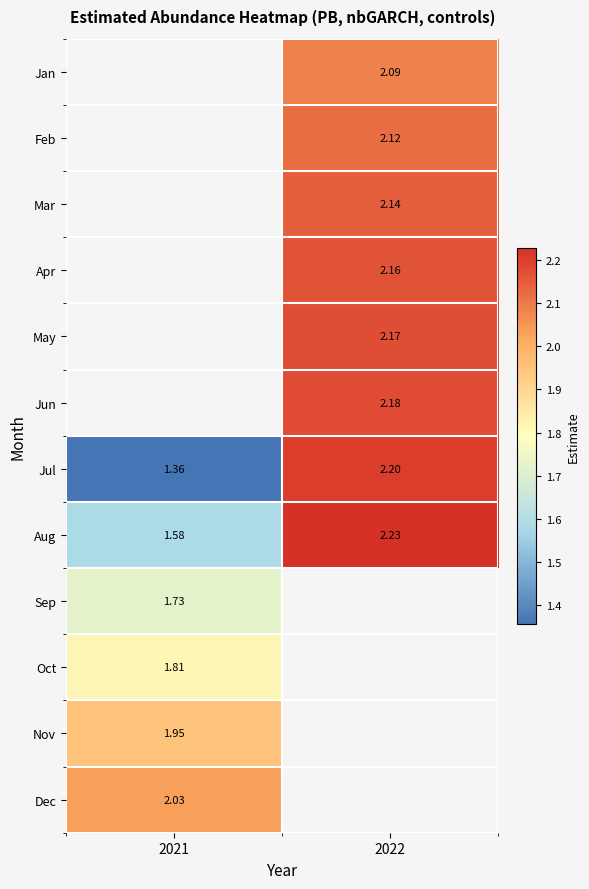

At which category does the chart reach its peak across all series?

2022